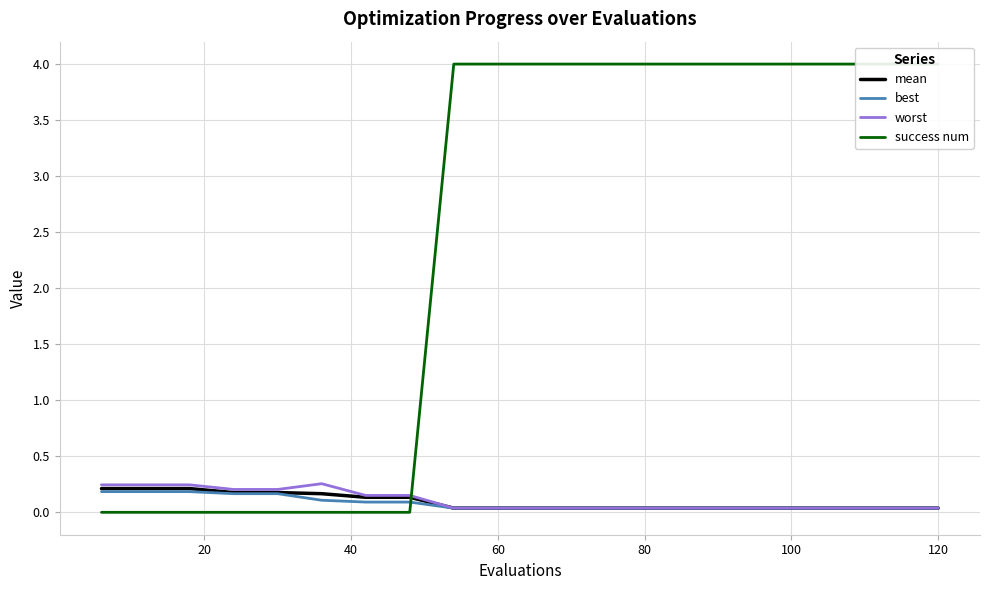

How many distinct data groups are displayed?

4